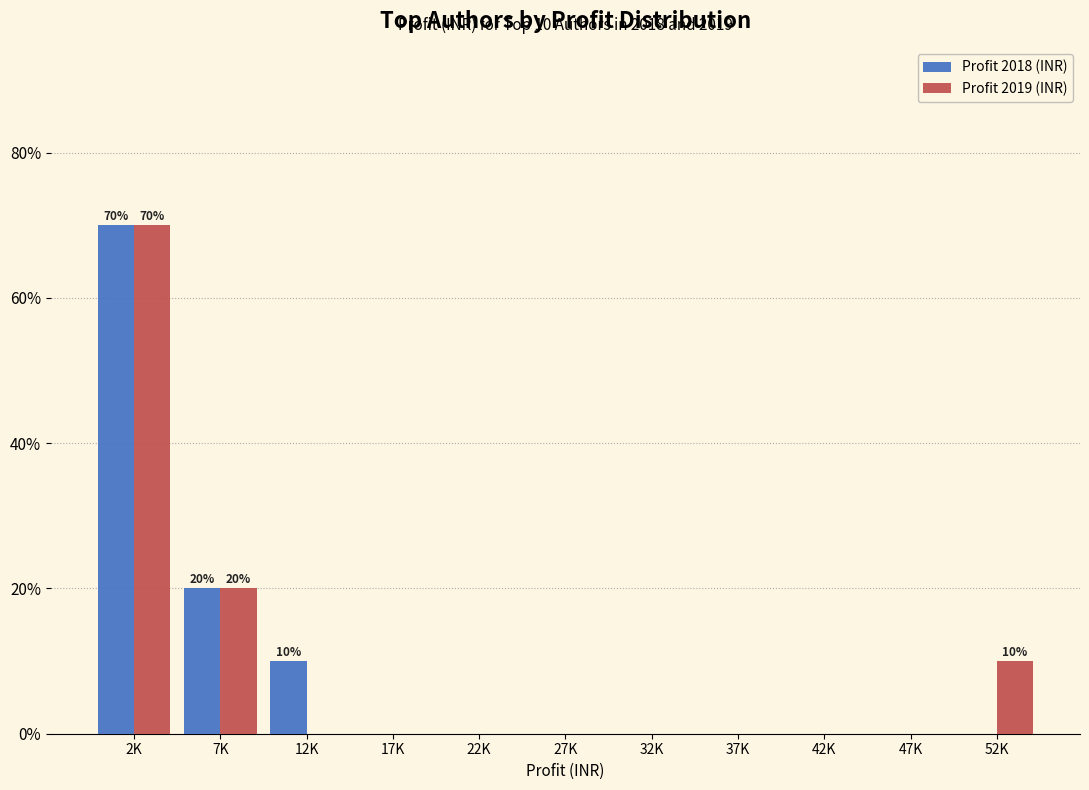

Reading left to right, list all the values displayed in this chart.

Profit 2018 (INR): 2K=70	7K=20	12K=10	17K=0	22K=0	27K=0	32K=0	37K=0	42K=0	47K=0	52K=0
Profit 2019 (INR): 2K=70	7K=20	12K=0	17K=0	22K=0	27K=0	32K=0	37K=0	42K=0	47K=0	52K=10